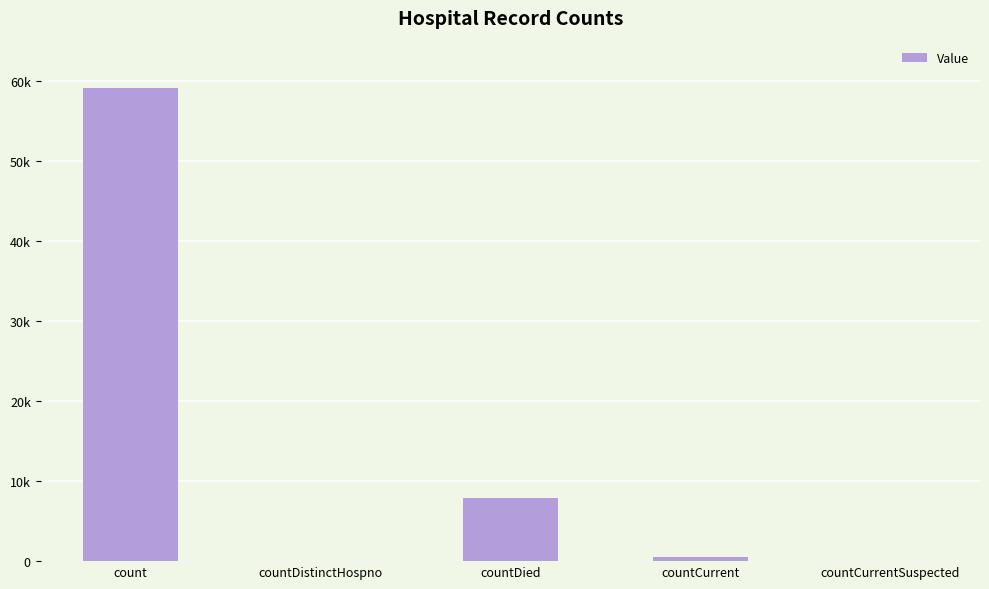

Rank the categories by value from highest to lowest.

count, countDied, countCurrent, countDistinctHospno, countCurrentSuspected